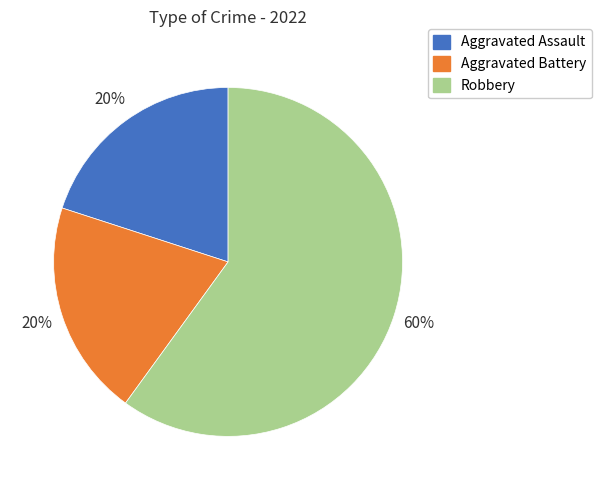

To the nearest percent, what is the difference between the Robbery and Aggravated Assault slice percentages?

40%